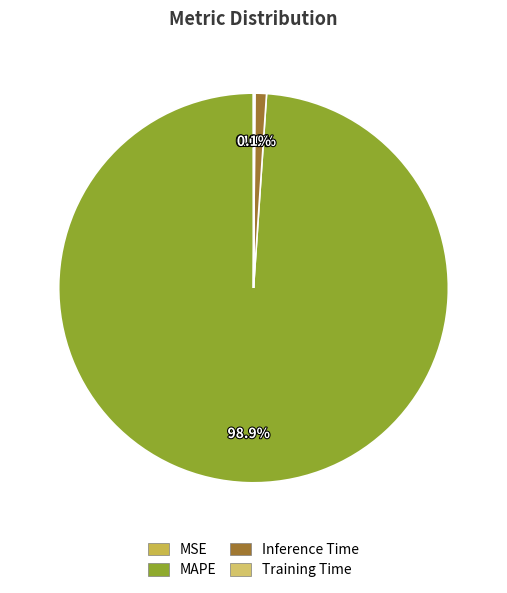

What is the majority slice?

MAPE